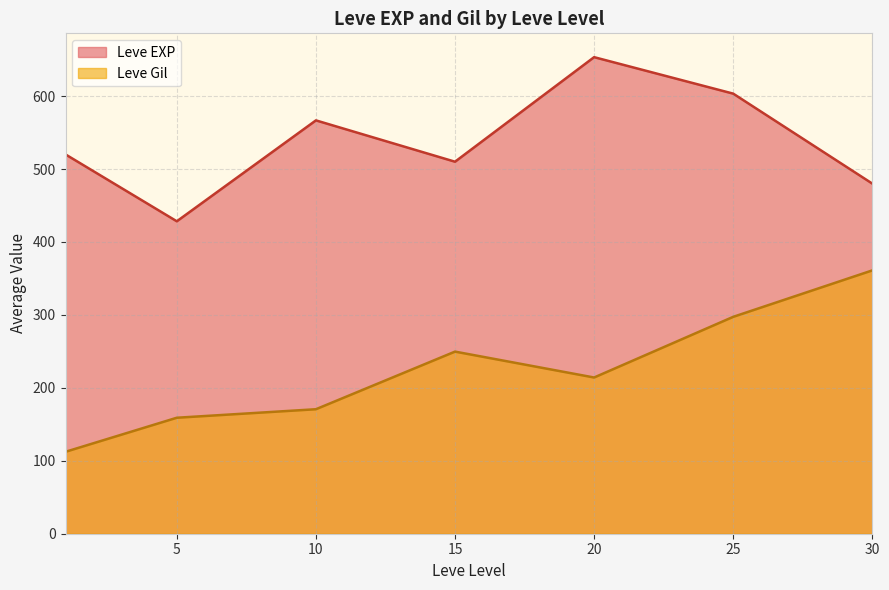

What is the approximate value of Leve EXP at 10?

566.7